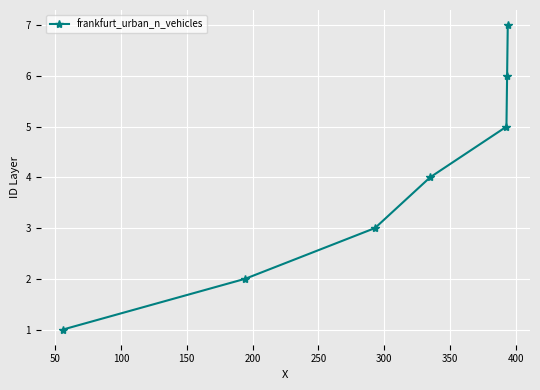

Reading left to right, extract all data points from this chart.

1	2	3	4	5	6	7